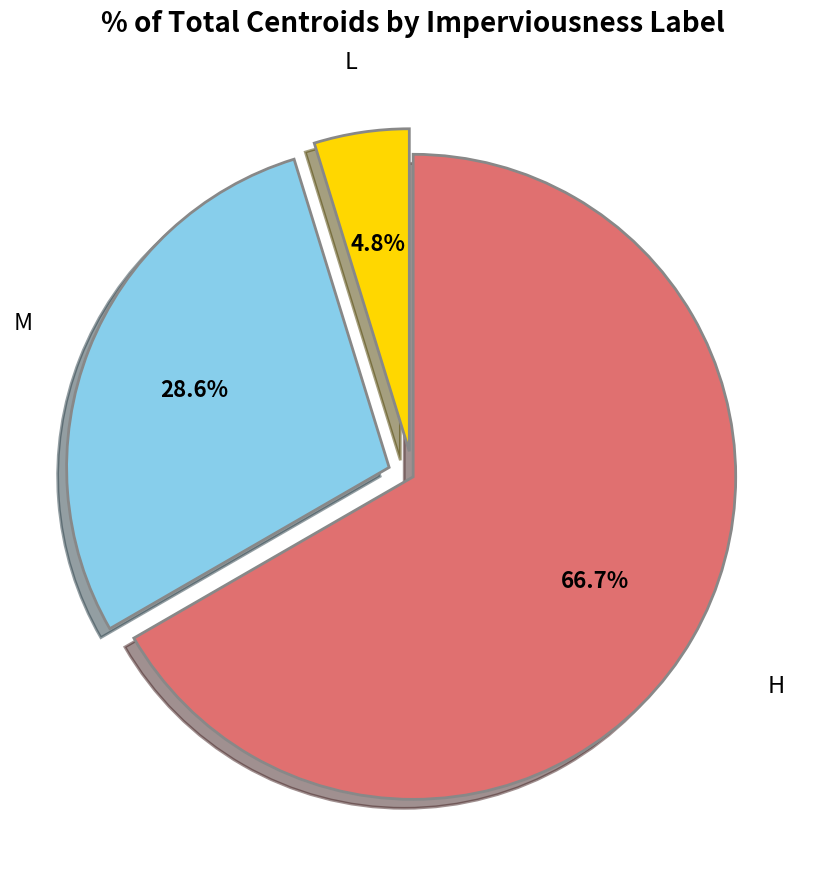

Rank the categories by value from lowest to highest.

L, M, H